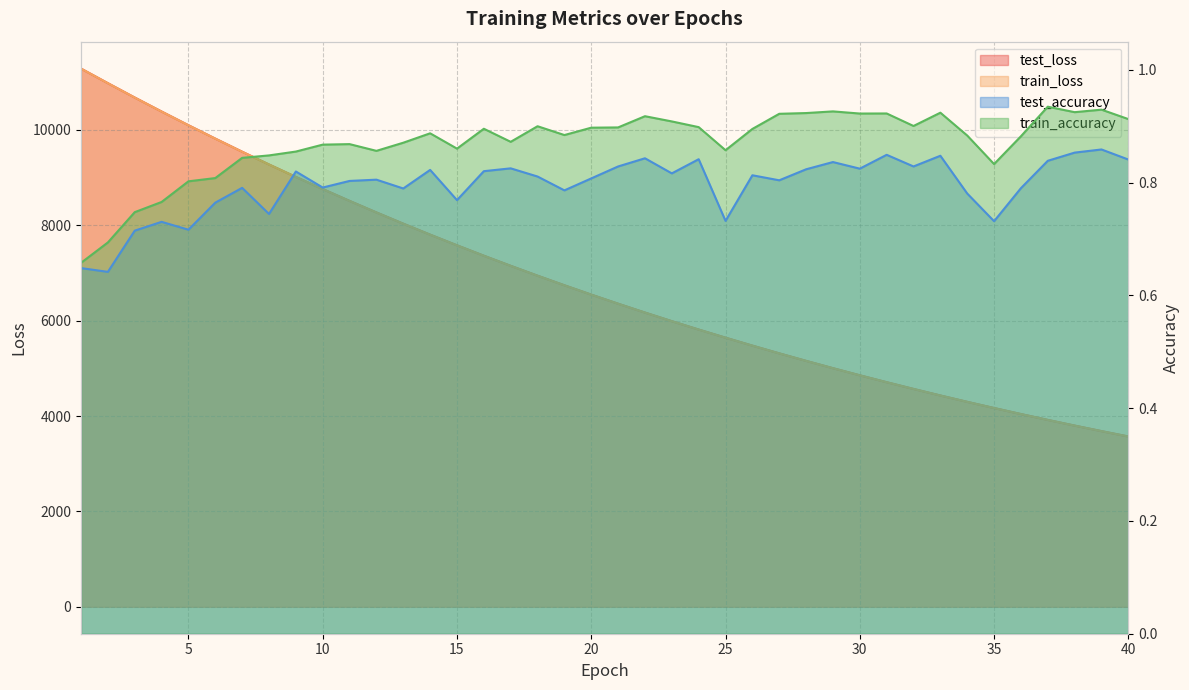

True or false: test_loss and test_accuracy cross at least once.

False